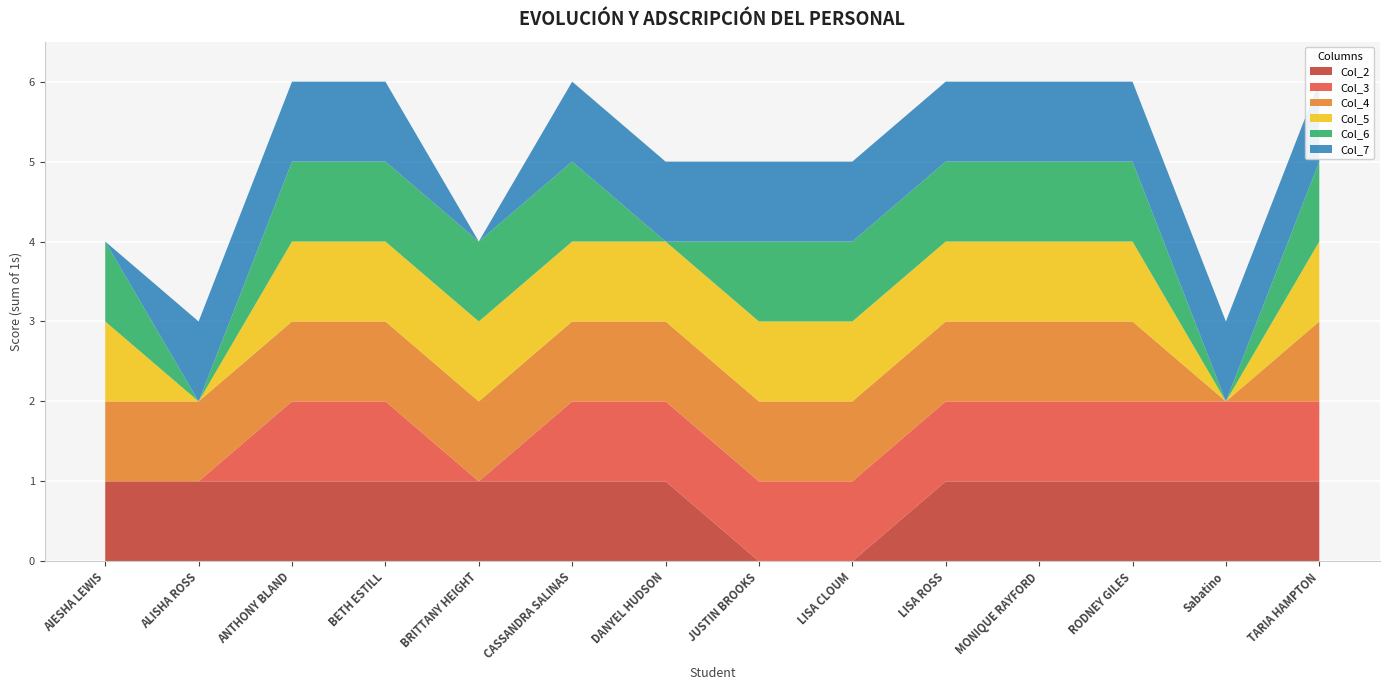

Reading left to right, transcribe all the data shown in this chart.

Col_2: AIESHA LEWIS=1	ALISHA ROSS=1	ANTHONY BLAND=1	BETH ESTILL=1	BRITTANY HEIGHT=1	CASSANDRA SALINAS=1	DANYEL HUDSON=1	JUSTIN BROOKS=0	LISA CLOUM=0	LISA ROSS=1	MONIQUE RAYFORD=1	RODNEY GILES=1	Sabatino=1	TARIA HAMPTON=1
Col_3: AIESHA LEWIS=0	ALISHA ROSS=0	ANTHONY BLAND=1	BETH ESTILL=1	BRITTANY HEIGHT=0	CASSANDRA SALINAS=1	DANYEL HUDSON=1	JUSTIN BROOKS=1	LISA CLOUM=1	LISA ROSS=1	MONIQUE RAYFORD=1	RODNEY GILES=1	Sabatino=1	TARIA HAMPTON=1
Col_4: AIESHA LEWIS=1	ALISHA ROSS=1	ANTHONY BLAND=1	BETH ESTILL=1	BRITTANY HEIGHT=1	CASSANDRA SALINAS=1	DANYEL HUDSON=1	JUSTIN BROOKS=1	LISA CLOUM=1	LISA ROSS=1	MONIQUE RAYFORD=1	RODNEY GILES=1	Sabatino=0	TARIA HAMPTON=1
Col_5: AIESHA LEWIS=1	ALISHA ROSS=0	ANTHONY BLAND=1	BETH ESTILL=1	BRITTANY HEIGHT=1	CASSANDRA SALINAS=1	DANYEL HUDSON=1	JUSTIN BROOKS=1	LISA CLOUM=1	LISA ROSS=1	MONIQUE RAYFORD=1	RODNEY GILES=1	Sabatino=0	TARIA HAMPTON=1
Col_6: AIESHA LEWIS=1	ALISHA ROSS=0	ANTHONY BLAND=1	BETH ESTILL=1	BRITTANY HEIGHT=1	CASSANDRA SALINAS=1	DANYEL HUDSON=0	JUSTIN BROOKS=1	LISA CLOUM=1	LISA ROSS=1	MONIQUE RAYFORD=1	RODNEY GILES=1	Sabatino=0	TARIA HAMPTON=1
Col_7: AIESHA LEWIS=0	ALISHA ROSS=1	ANTHONY BLAND=1	BETH ESTILL=1	BRITTANY HEIGHT=0	CASSANDRA SALINAS=1	DANYEL HUDSON=1	JUSTIN BROOKS=1	LISA CLOUM=1	LISA ROSS=1	MONIQUE RAYFORD=1	RODNEY GILES=1	Sabatino=1	TARIA HAMPTON=1